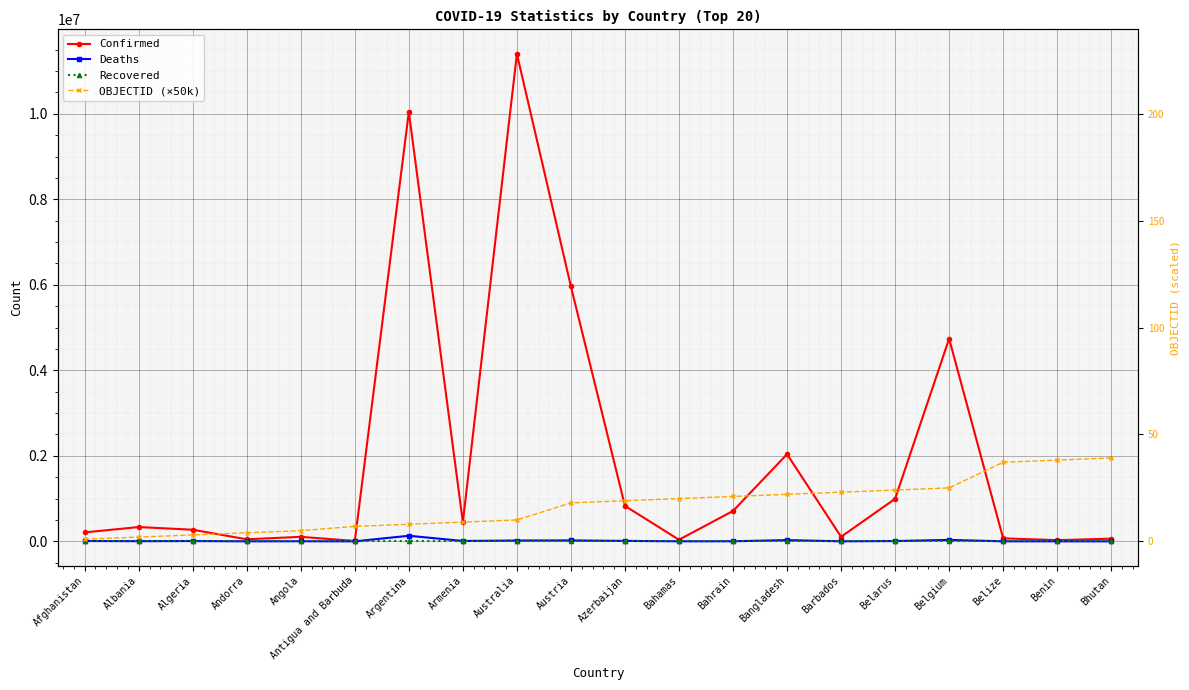

True or false: OBJECTID (×50k) and Recovered intersect in this chart.

False